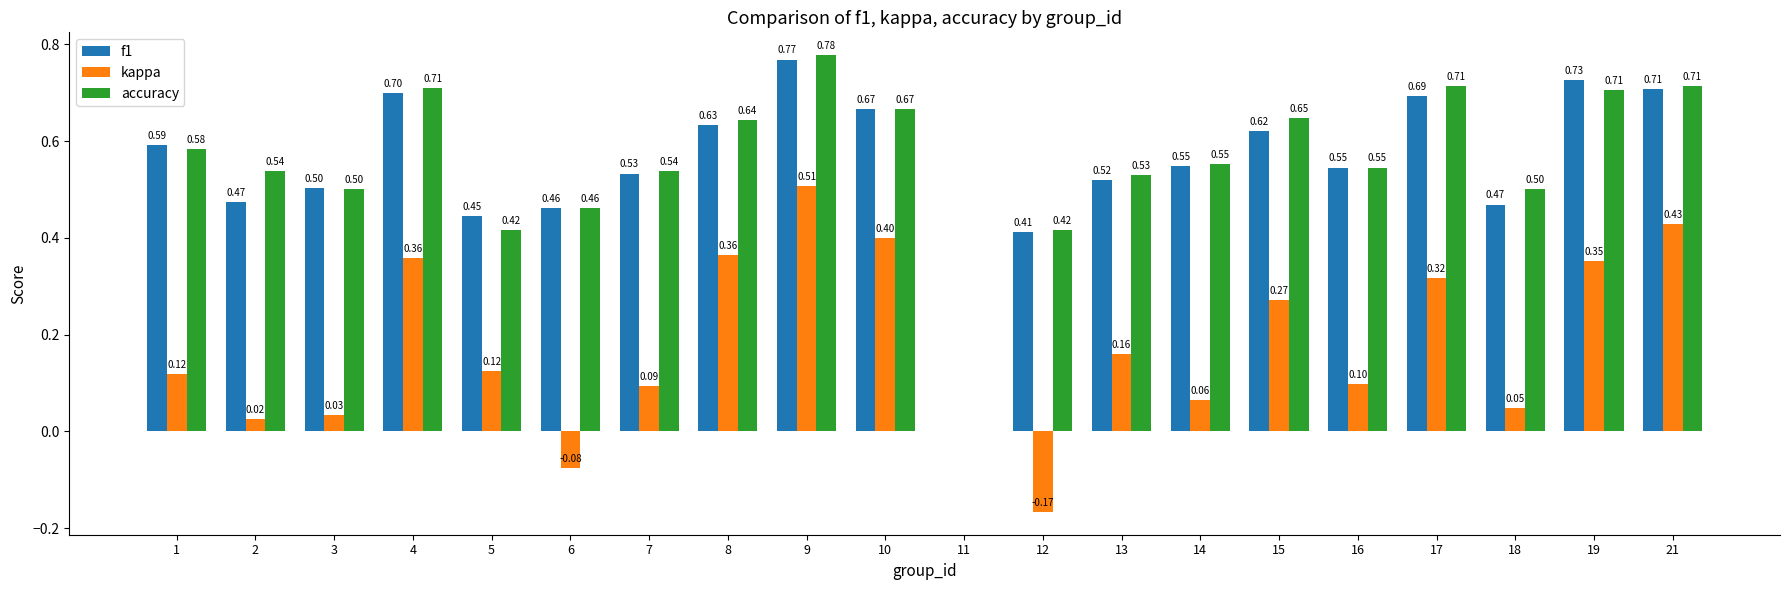

What is the total value across all series at 14?

1.2